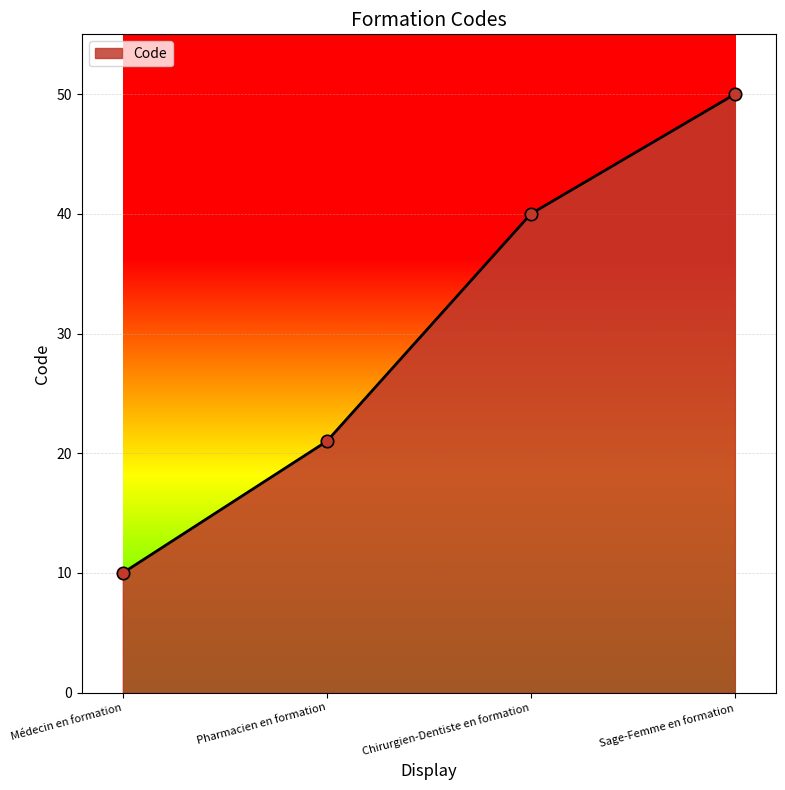

What is the change in value from Médecin en formation to Chirurgien-Dentiste en formation?

+30